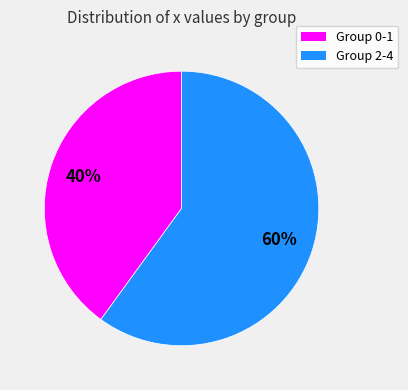

To the nearest percent, what portion does Group 0-1 represent?

40%